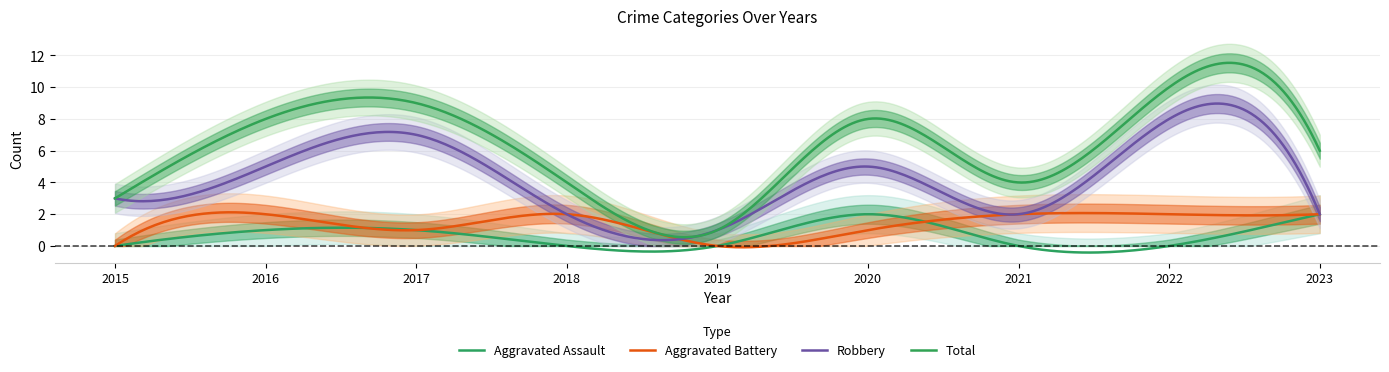

What is the difference between the highest and lowest values at 2015?

3